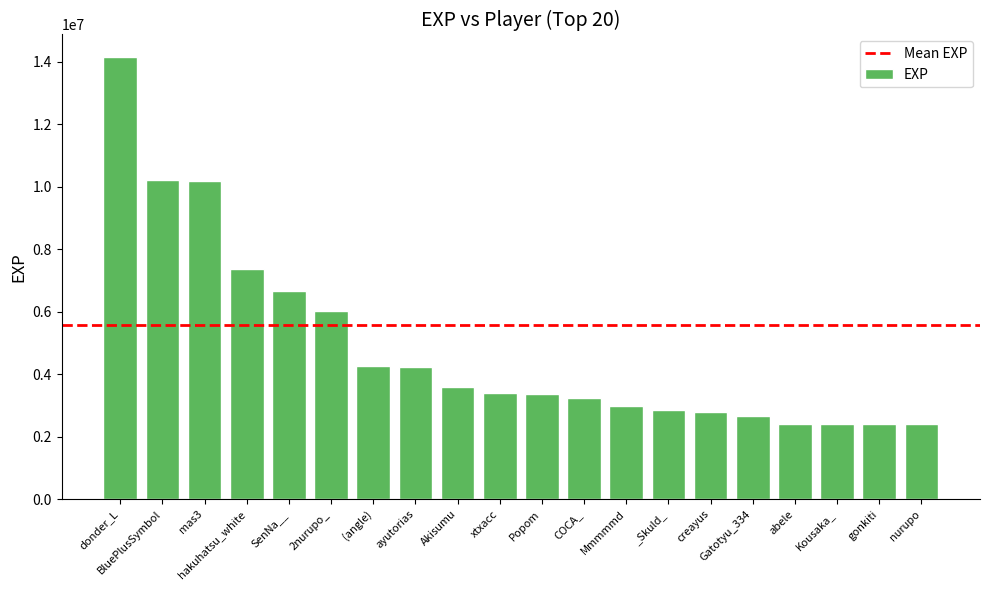

How many distinct data groups are displayed?

1